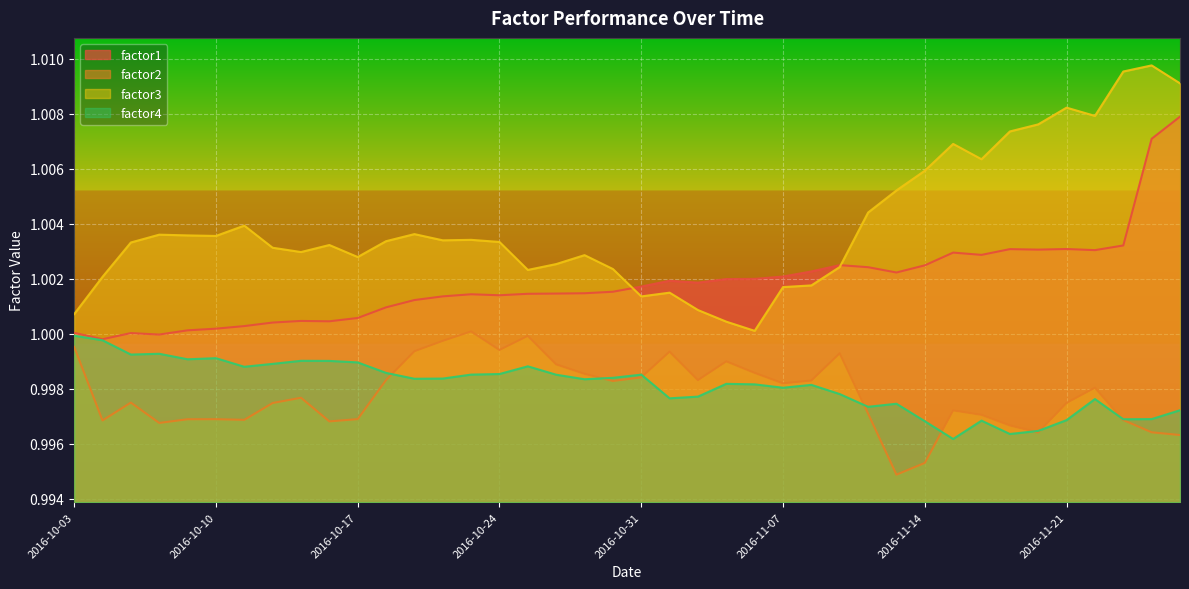

What is the total value across all series at 2016-11-07?

4.0